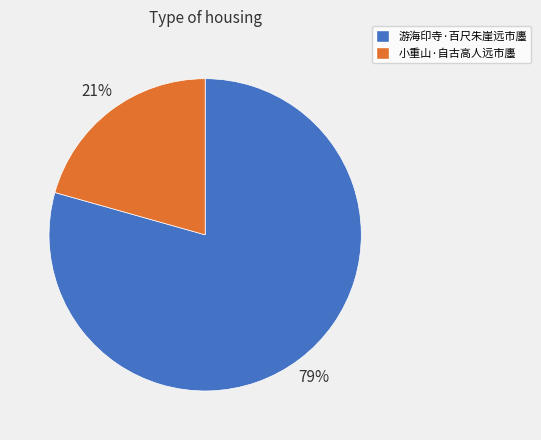

Is the sum of 小重山·自古高人远市廛 and 游海印寺·百尺朱崖远市廛 greater than half?

Yes